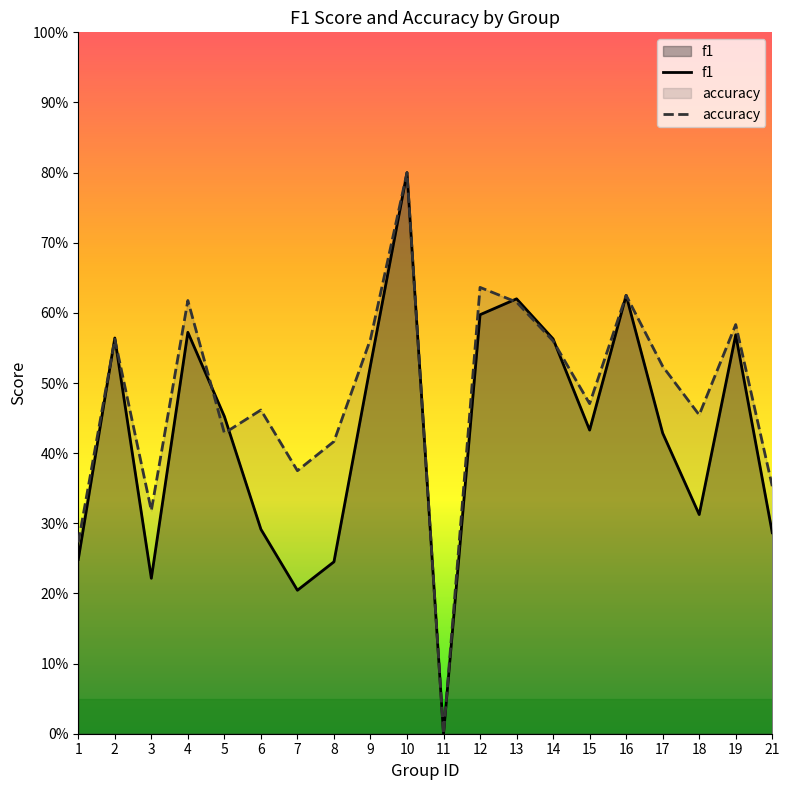

What is the sum of the f1 values at 11 and 14?

0.6